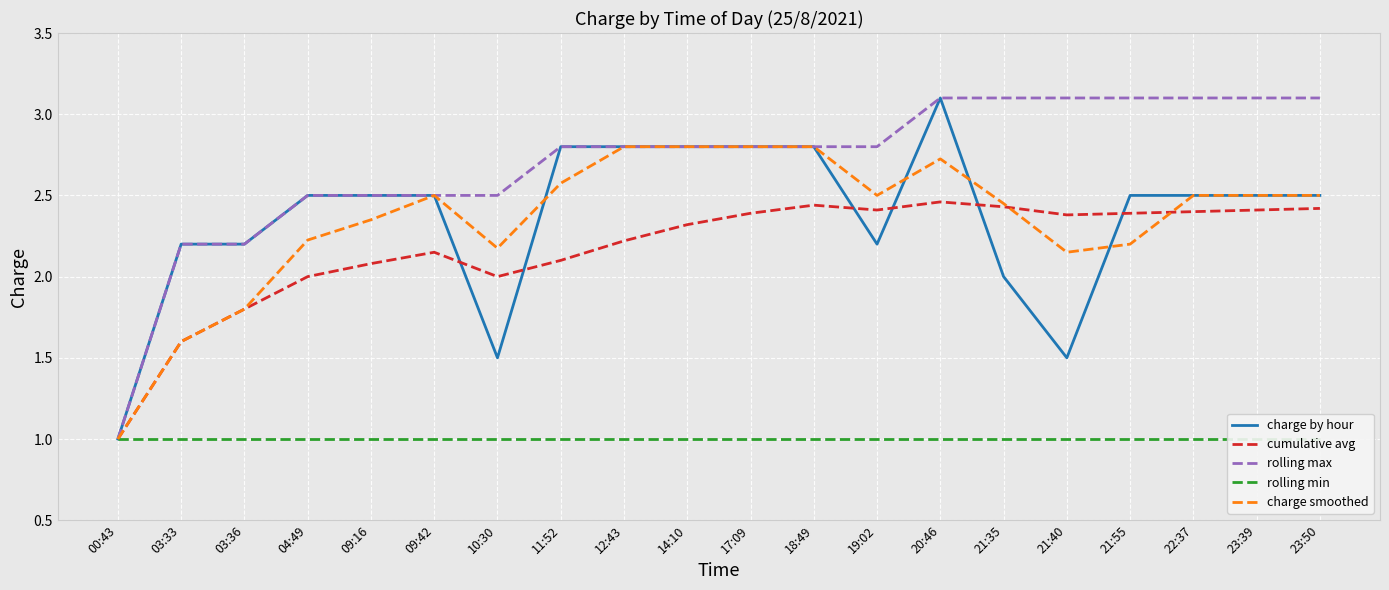

Between 09:16 and 20:46, which is larger?

20:46